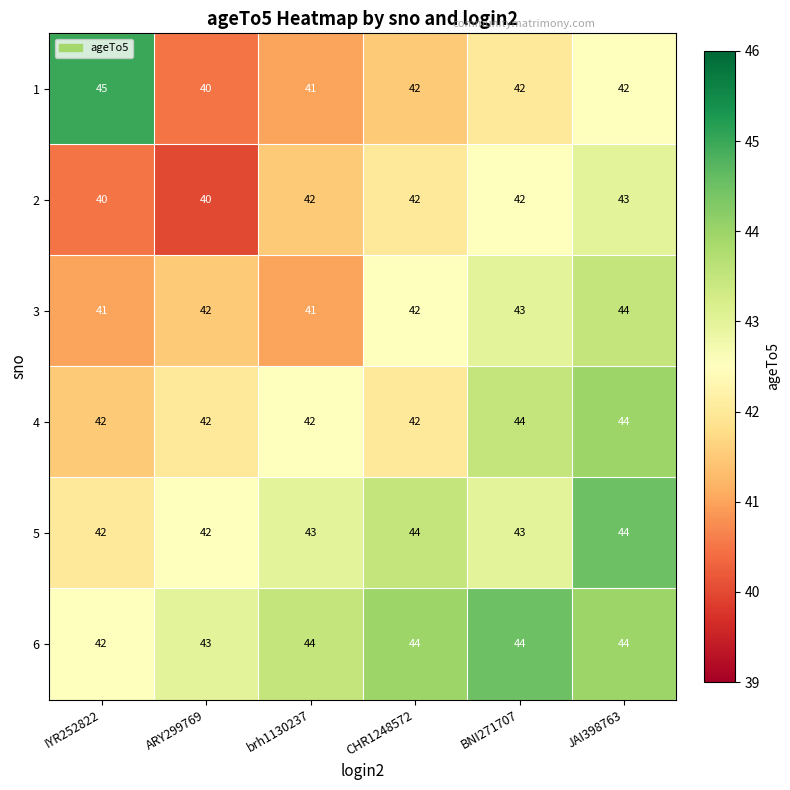

What is the total value across all series at CHR1248572?

256